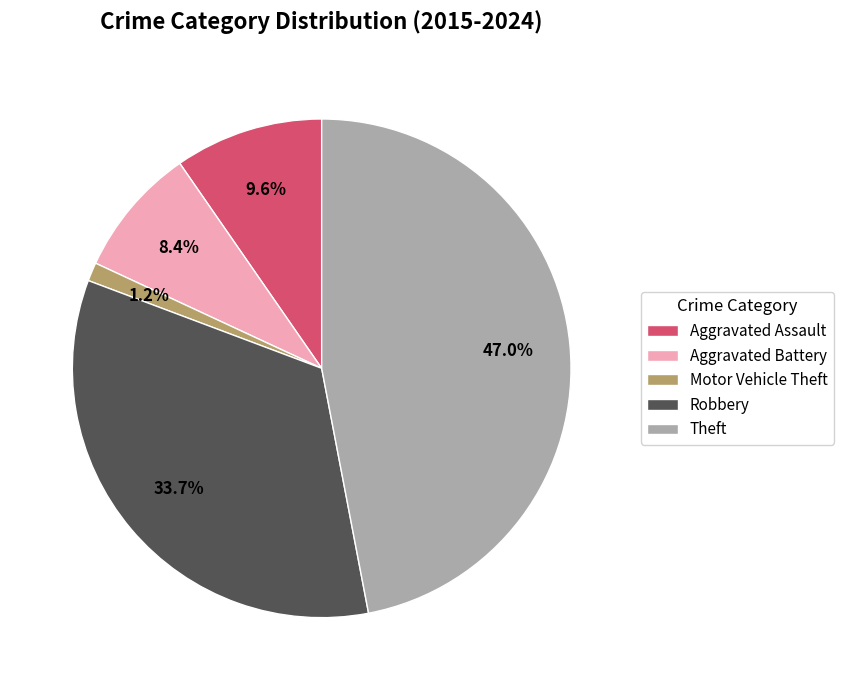

To the nearest percent, what is the difference between the largest and smallest slice percentages?

46%